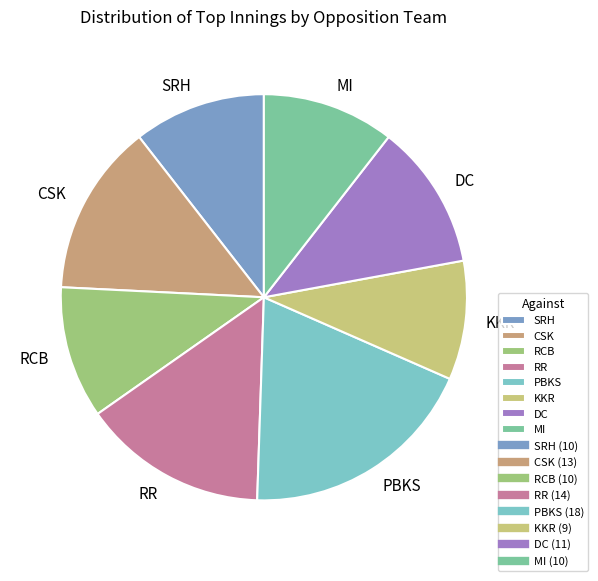

True or false: MI accounts for 24% of the total.

False